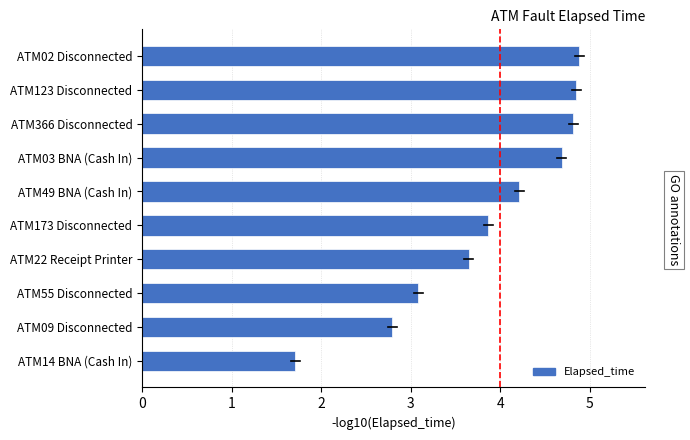

Does the chart contain any negative values?

No